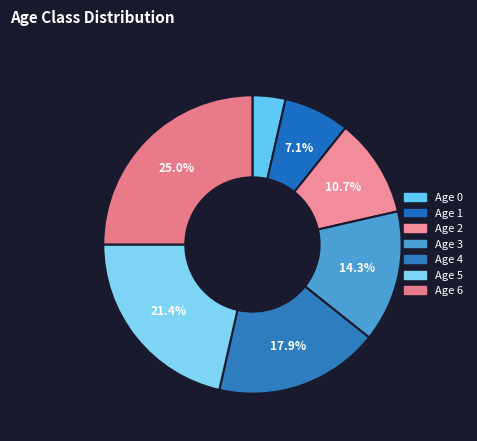

To the nearest percent, what is the average slice percentage?

14%